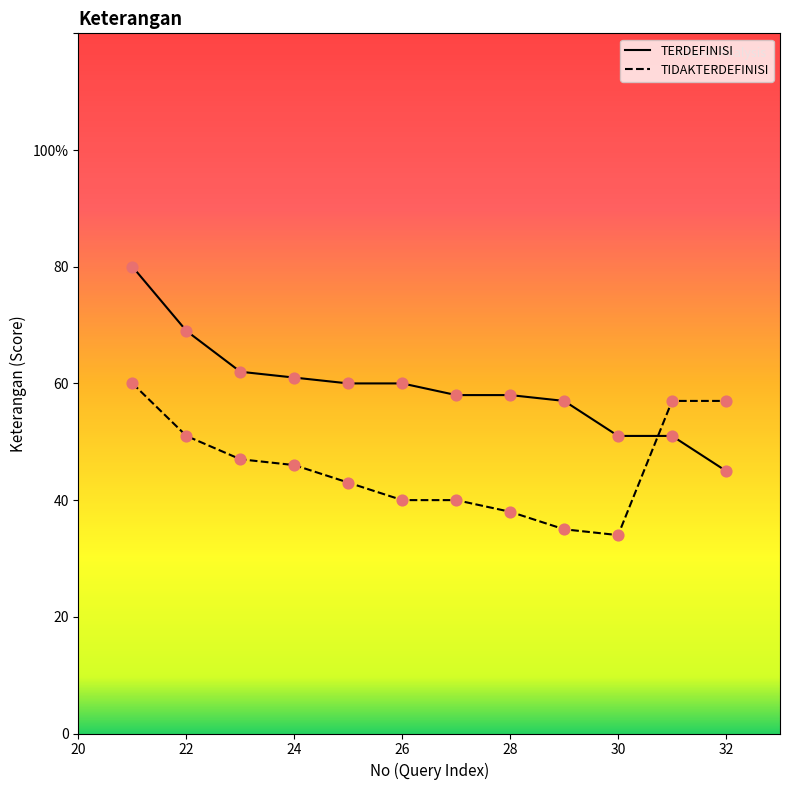

Which series has the largest Y range (max minus min)?

TERDEFINISI